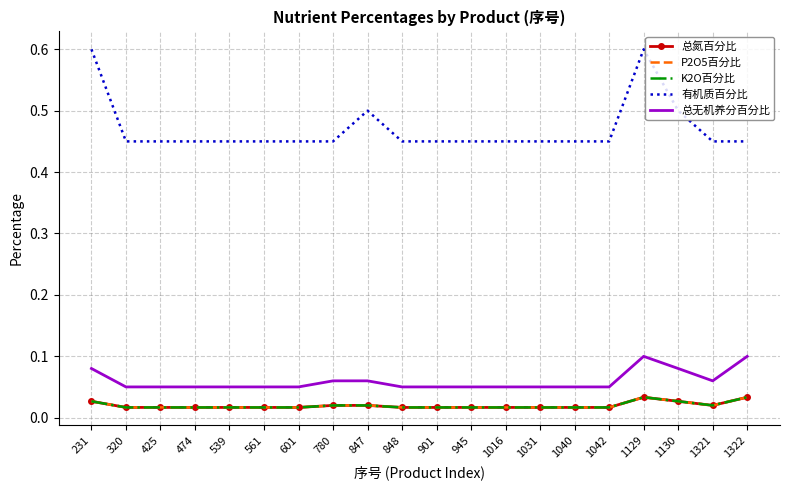

What is the spread (max minus min) of values at 474?

0.4